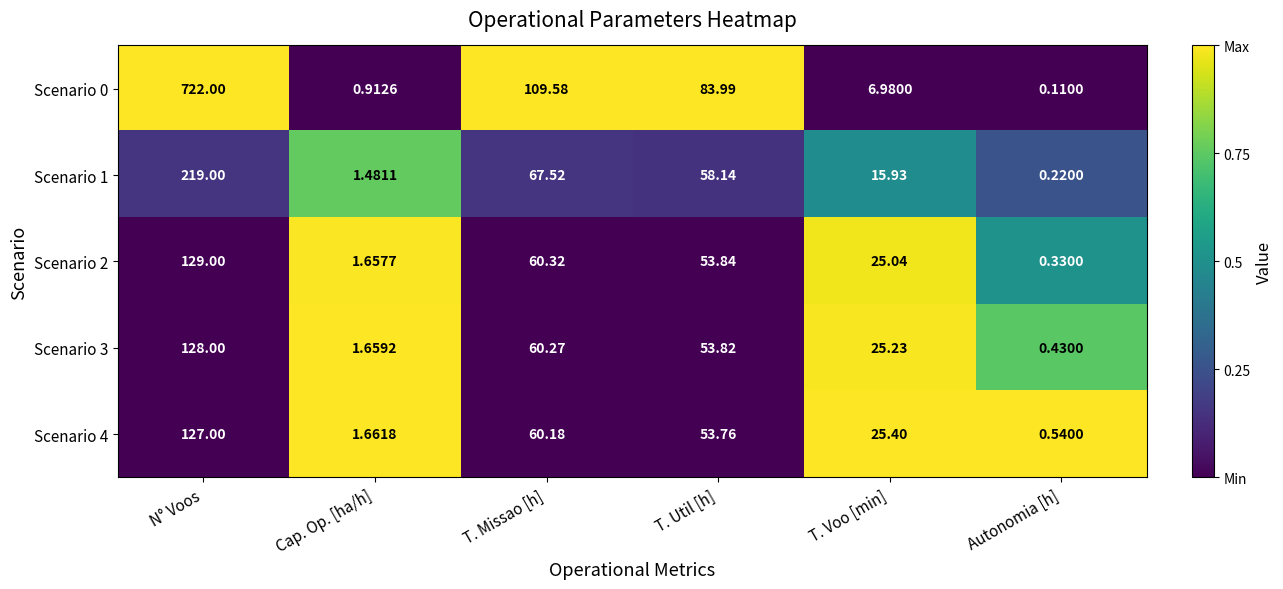

At which label is Scenario 1 closest to 109?

T. Missao [h]